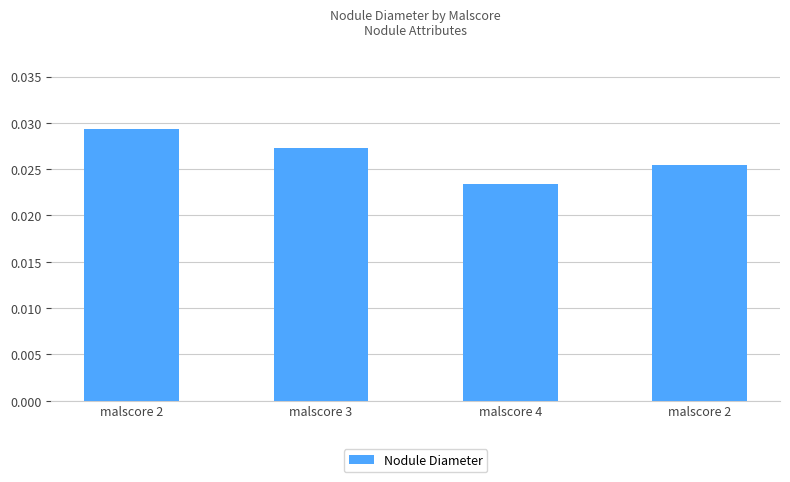

How many values are between 0 and 1?

4